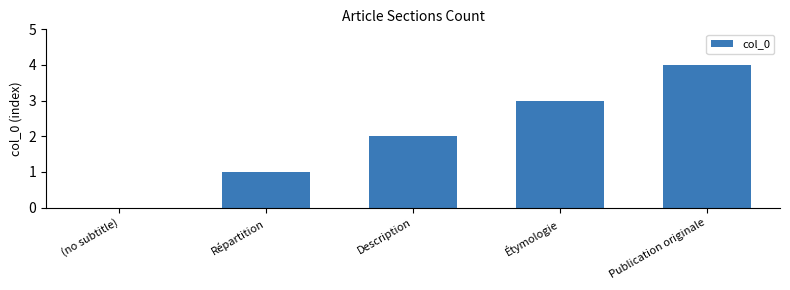

What is the approximate value at Description?

2